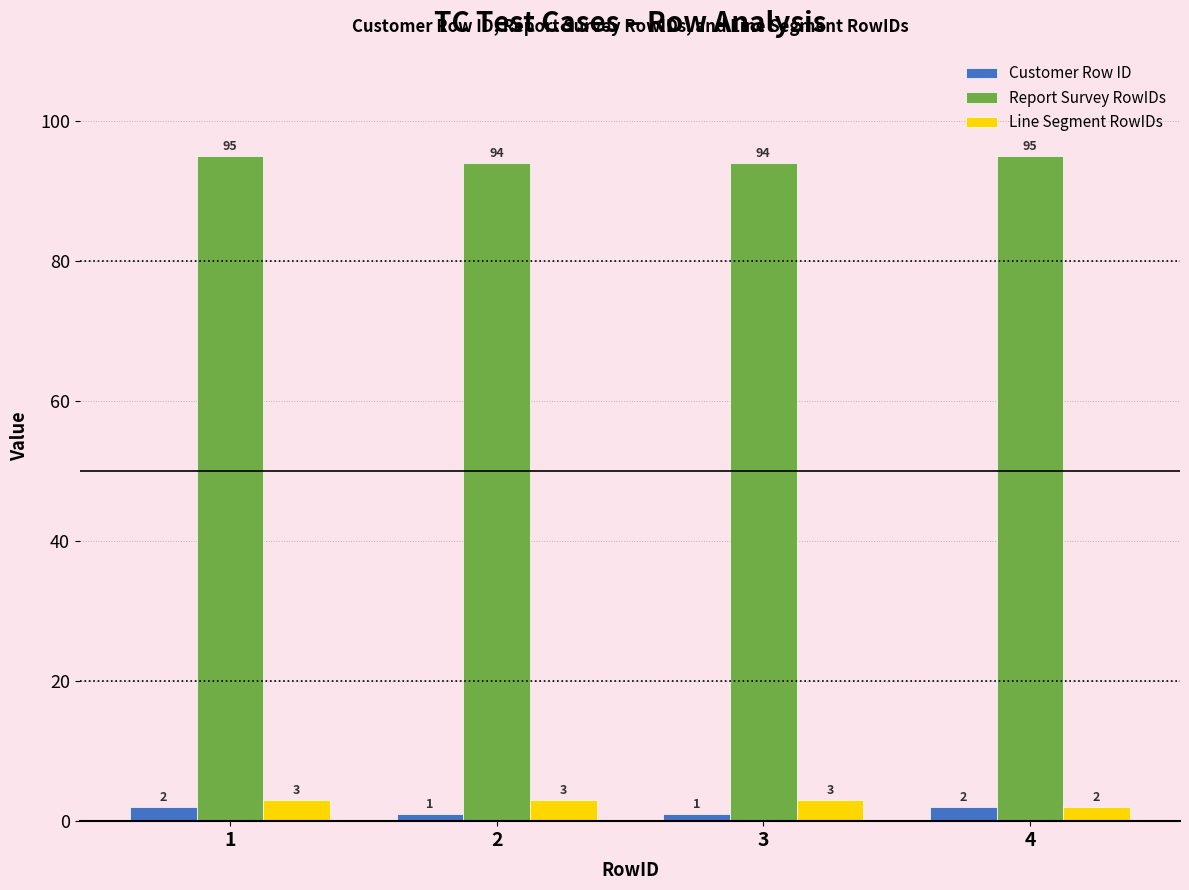

What is the maximum value shown in the chart?

95